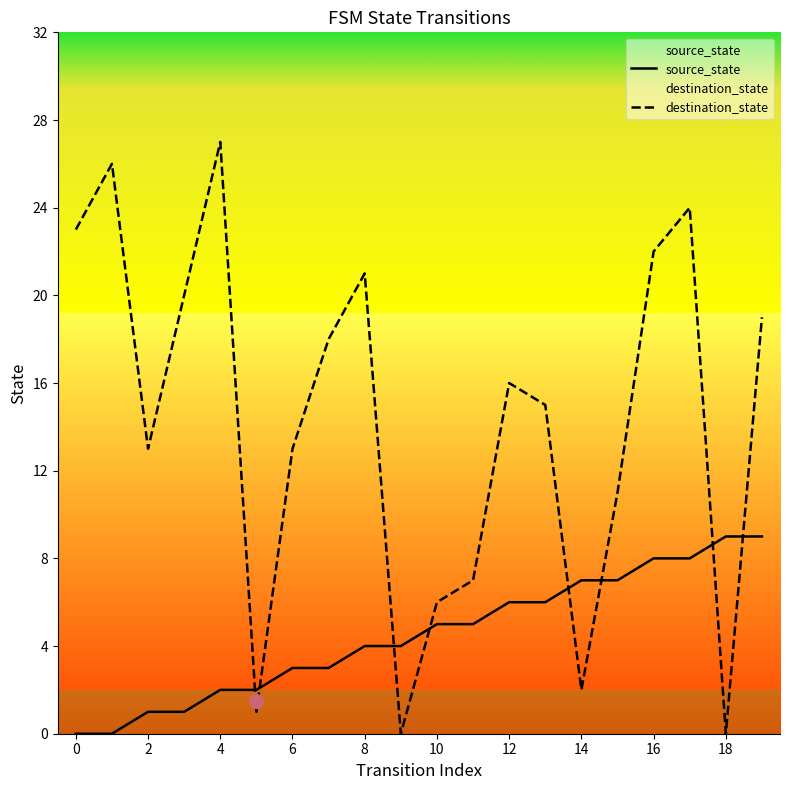

Is this an area chart (filled region under the line)?

No